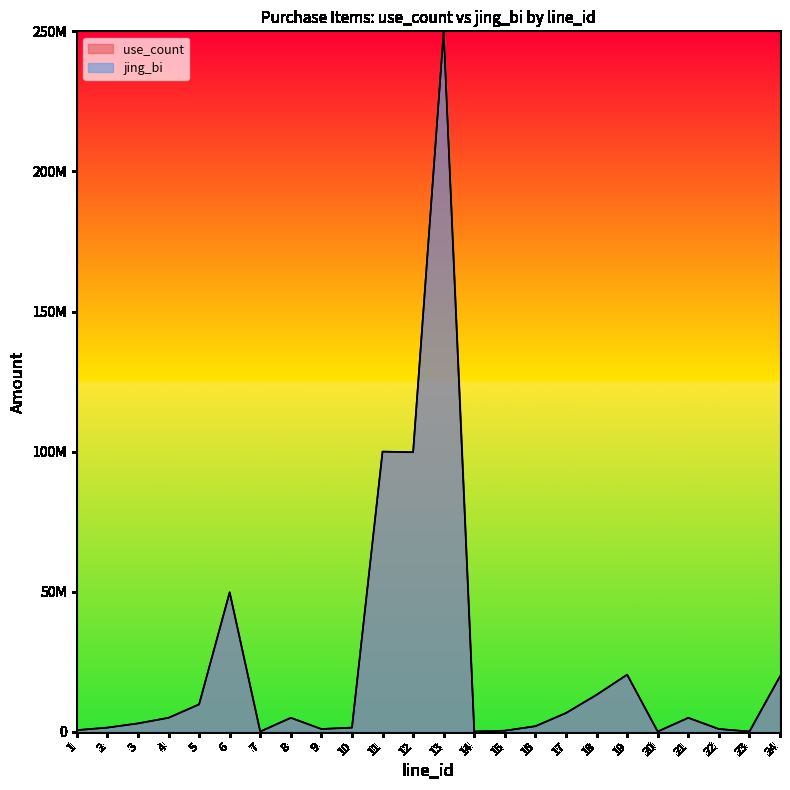

Where is the first local maximum for jing_bi?

6